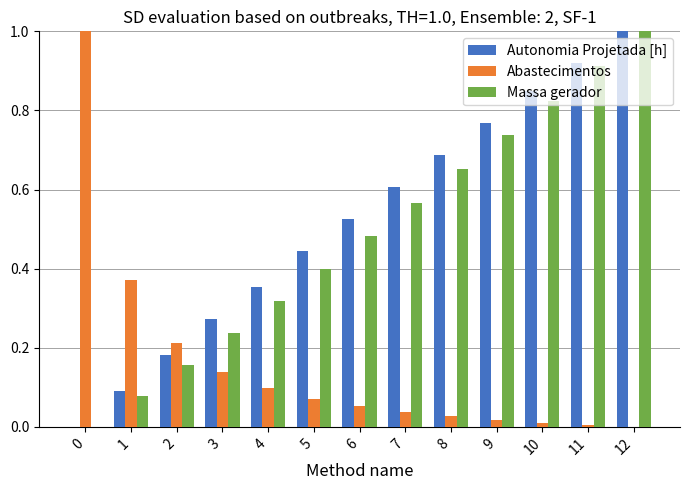

Which series changed the most between 0 and 6?

Abastecimentos